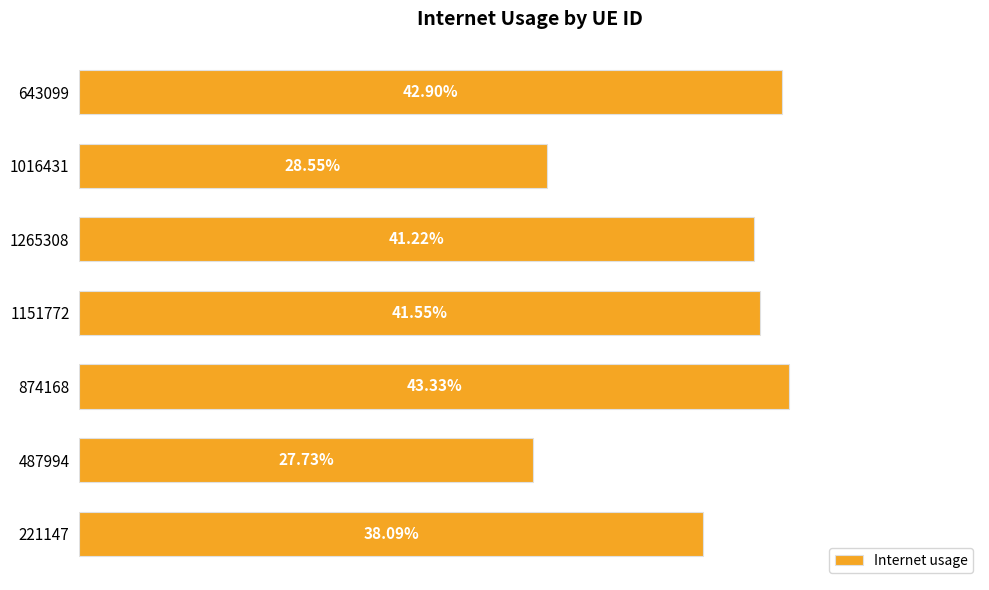

What is the greatest value displayed?

0.4